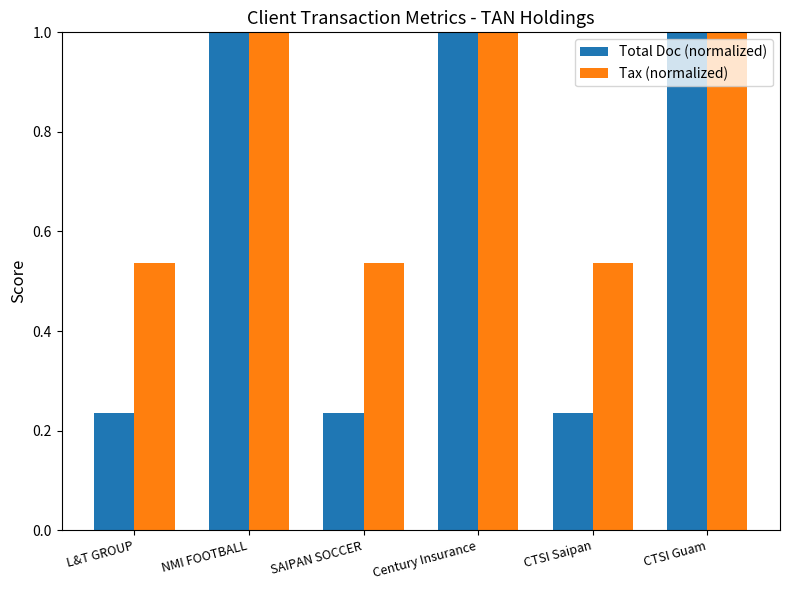

What is the difference between the highest and lowest values at CTSI Saipan?

0.3